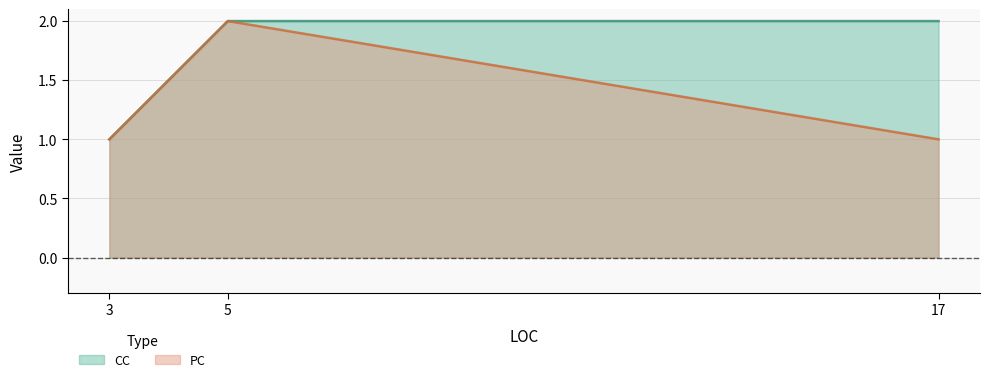

Reading left to right, list all the values displayed in this chart.

CC: 3=1	5=2	17=2
PC: 3=1	5=2	17=1